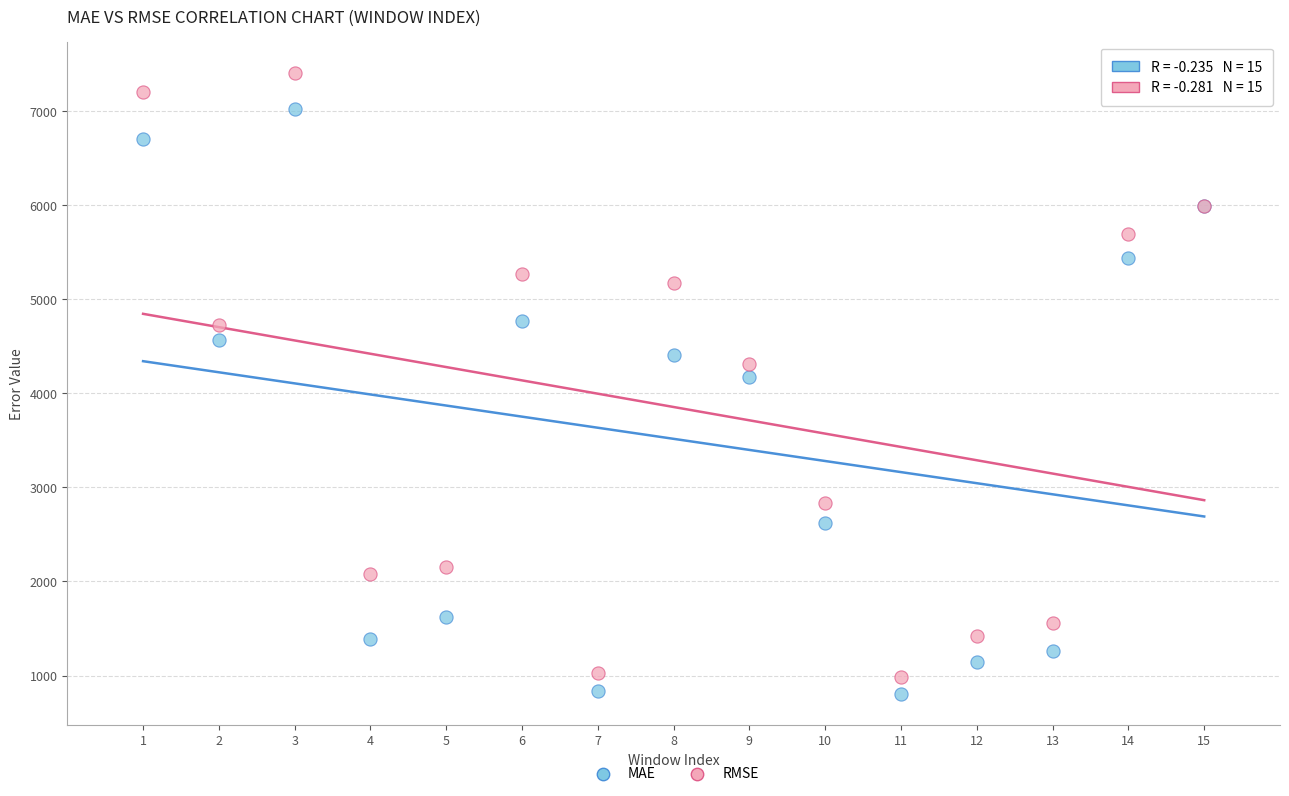

In the MAE series, what Y value is closest to 3913?

4169.4